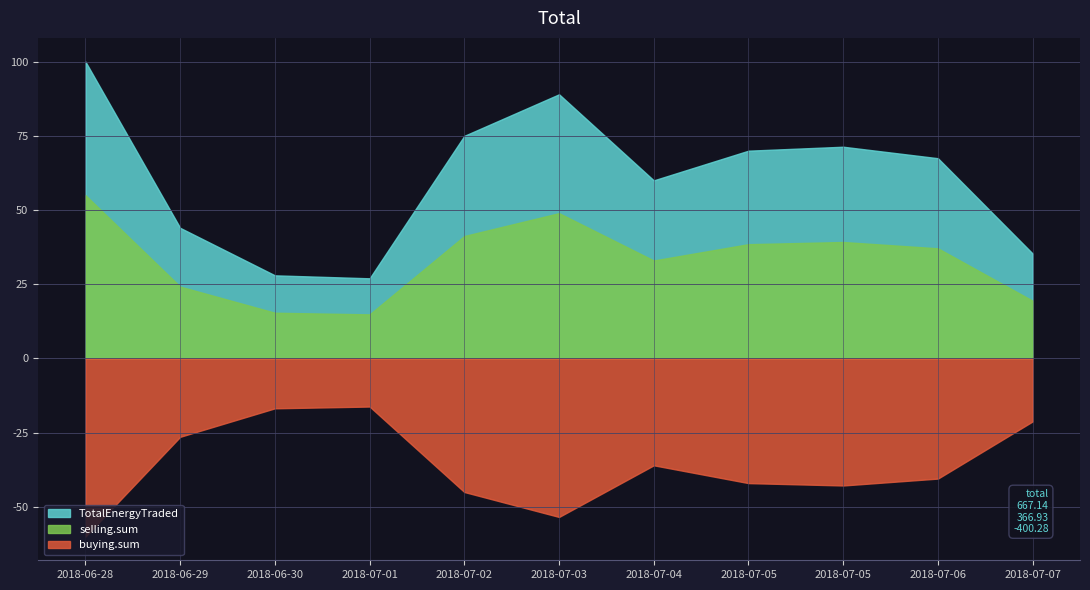

Reading left to right, list all the values displayed in this chart.

2018-06-28=100.0	2018-06-29=44.0	2018-06-30=28.0	2018-07-01=27.0	2018-07-02=75.0	2018-07-03=89.0	2018-07-04=60.0	2018-07-05=70.0	2018-07-05=71.3	2018-07-06=67.5	2018-07-07=35.4